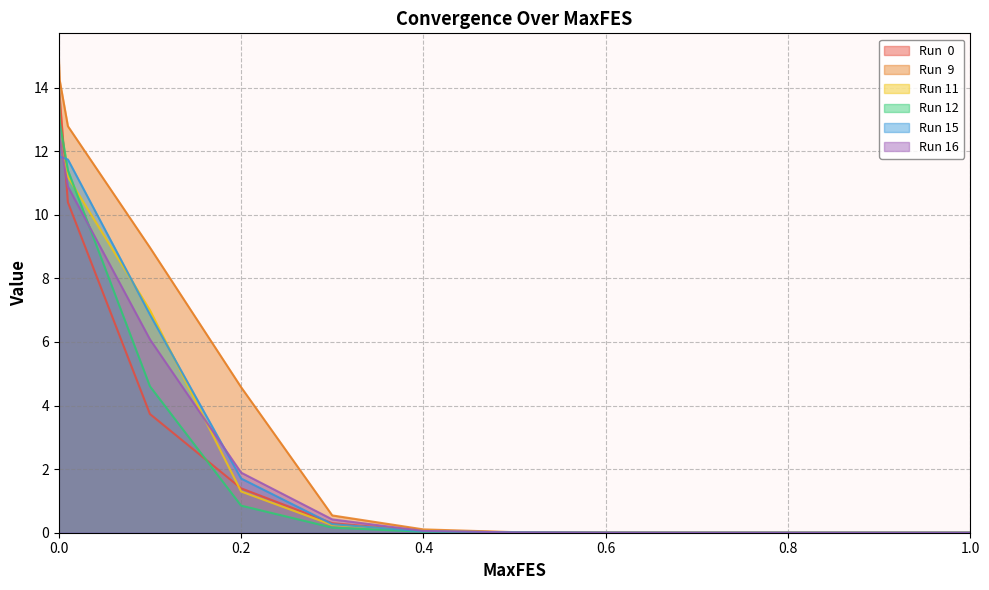

Between which two adjacent categories do Run 15 and Run 11 first intersect?

0.0 and 0.001